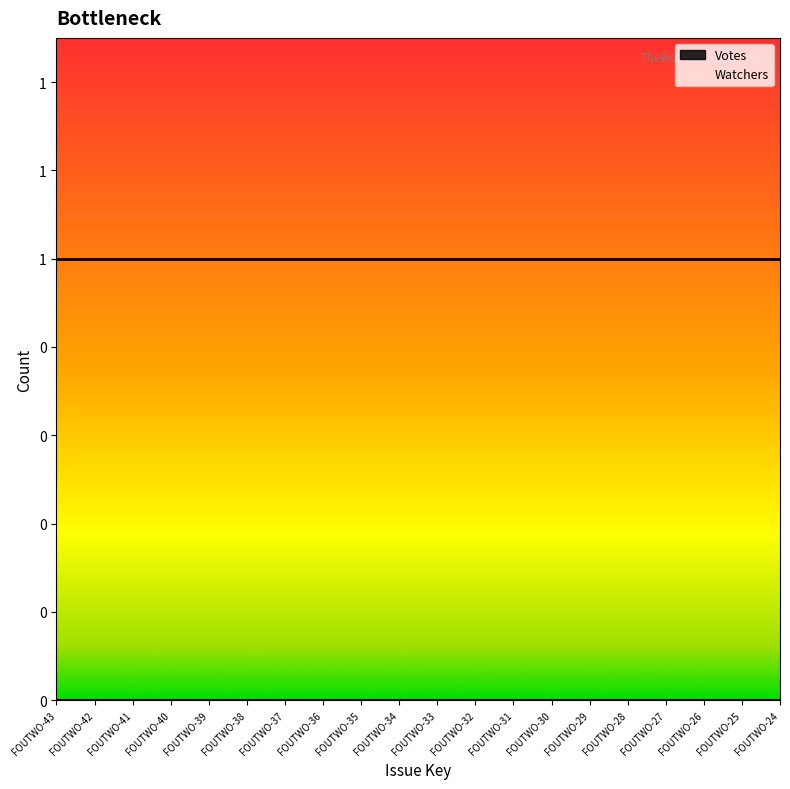

What is the maximum value shown in the chart?

1